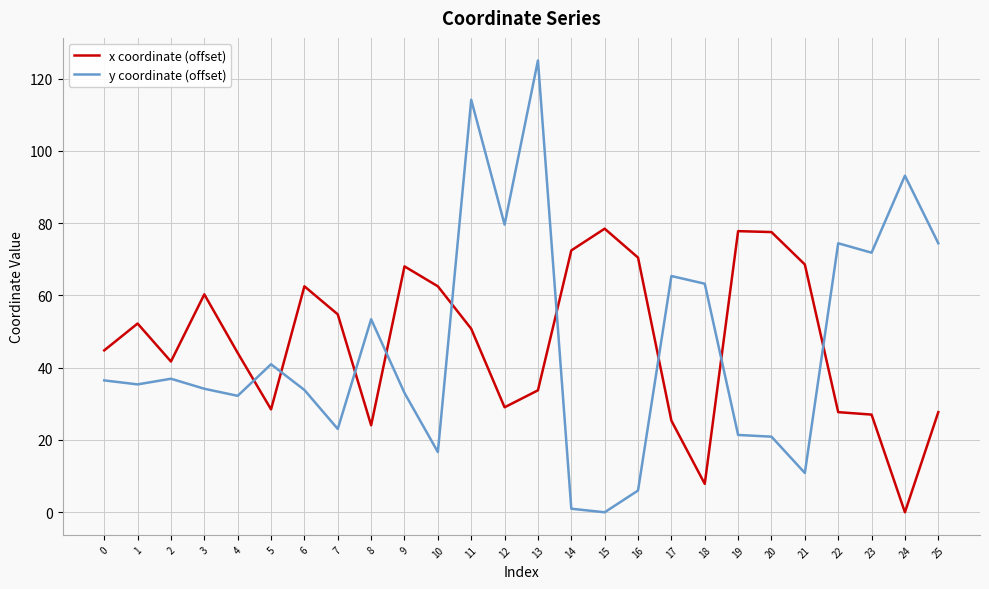

Is the value of x coordinate (offset) at 14 greater than the value of y coordinate (offset) at 2?

Yes